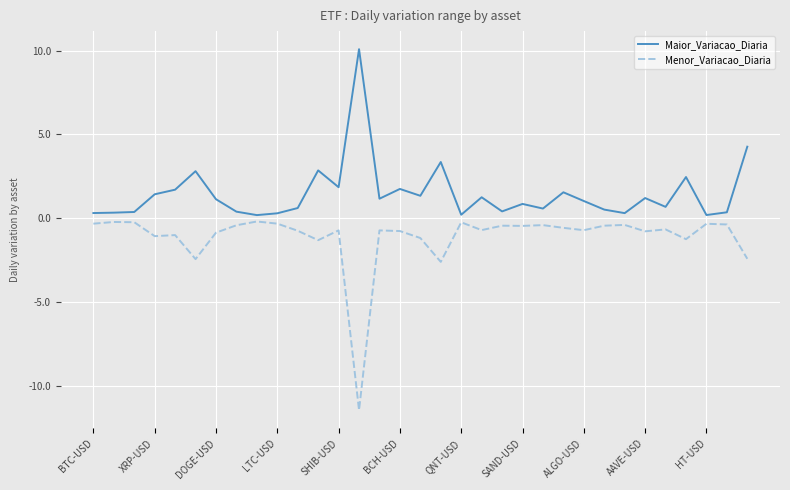

Which series has the widest spread of values?

Menor_Variacao_Diaria